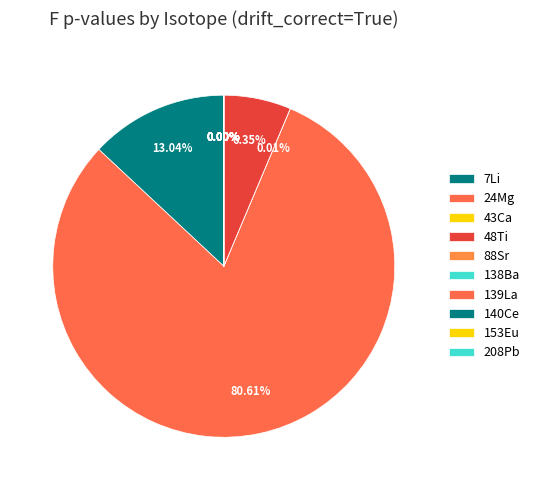

Which category accounts for the majority?

24Mg